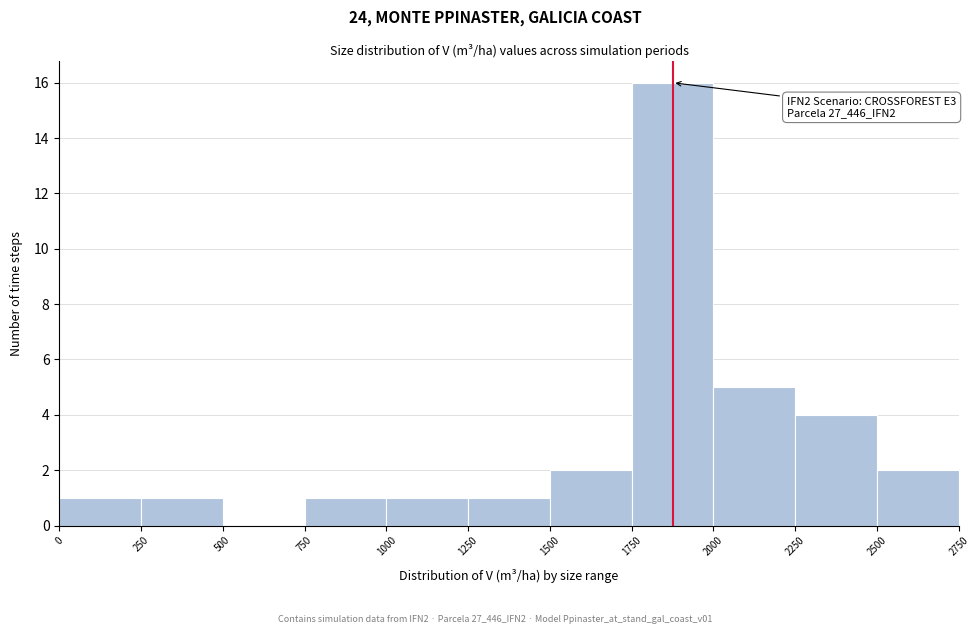

Which range on the x-axis has the tallest bar?

1750 to 2000